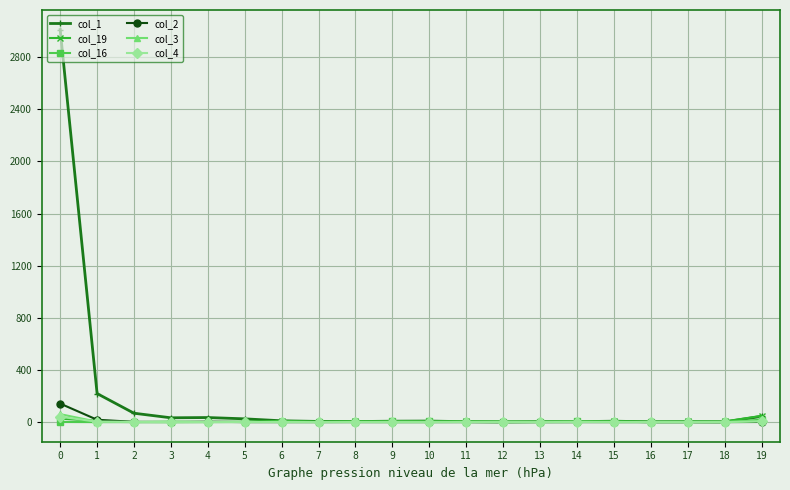

Is the value of col_1 at 1 greater than the value of col_2 at 7?

Yes